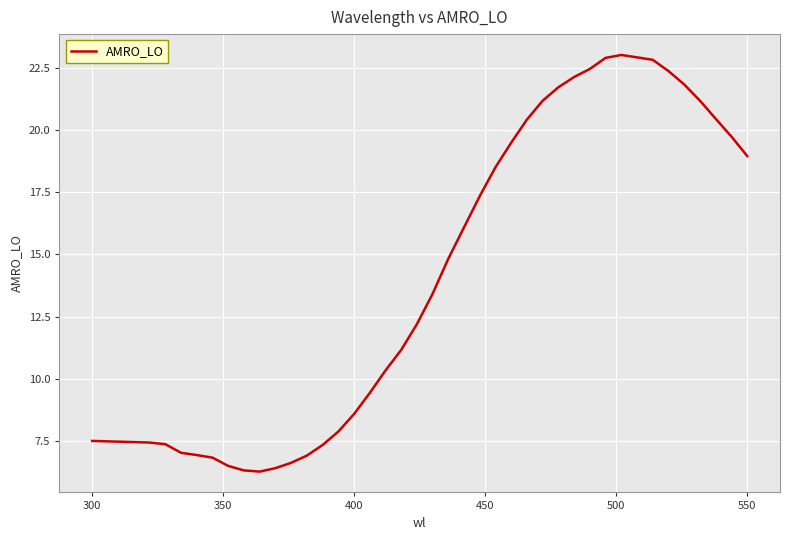

What is the maximum value shown in the chart?

23.0